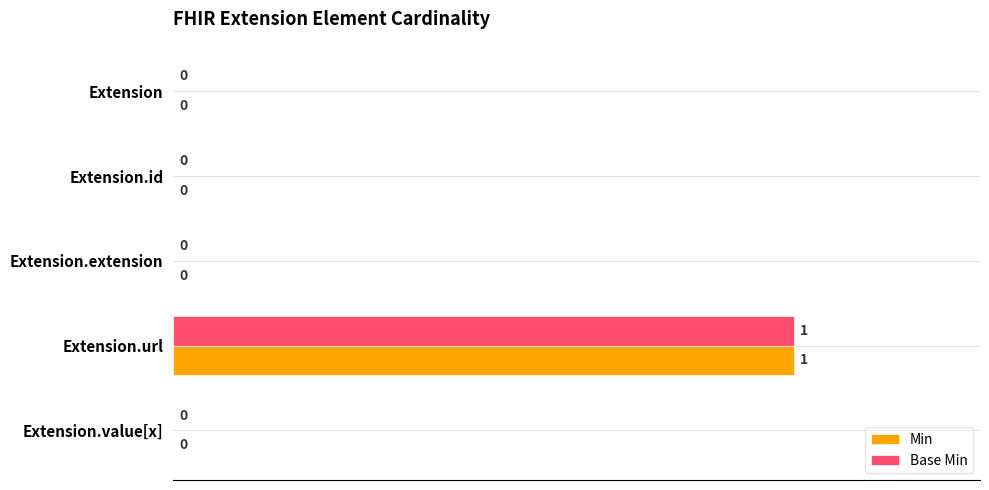

What is the sum of all Base Min values?

1